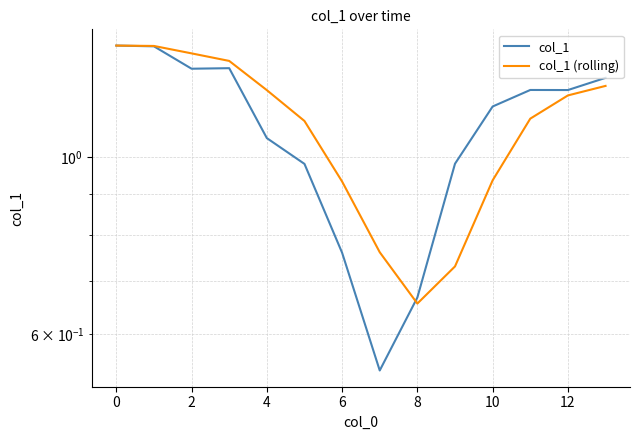

True or false: col_1 (rolling) and col_1 cross at least once.

True